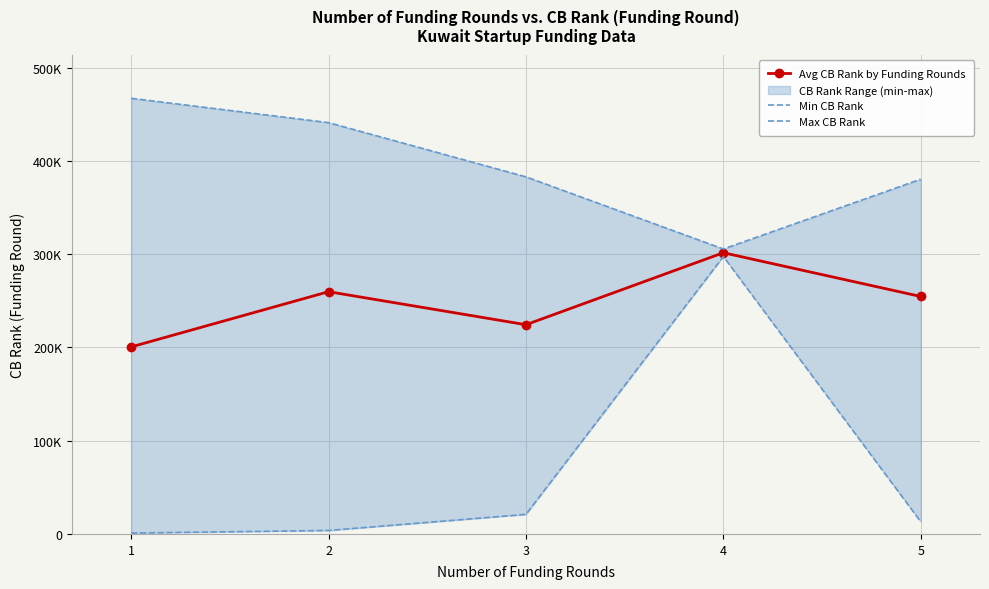

Where is the first local maximum for Min CB Rank?

4